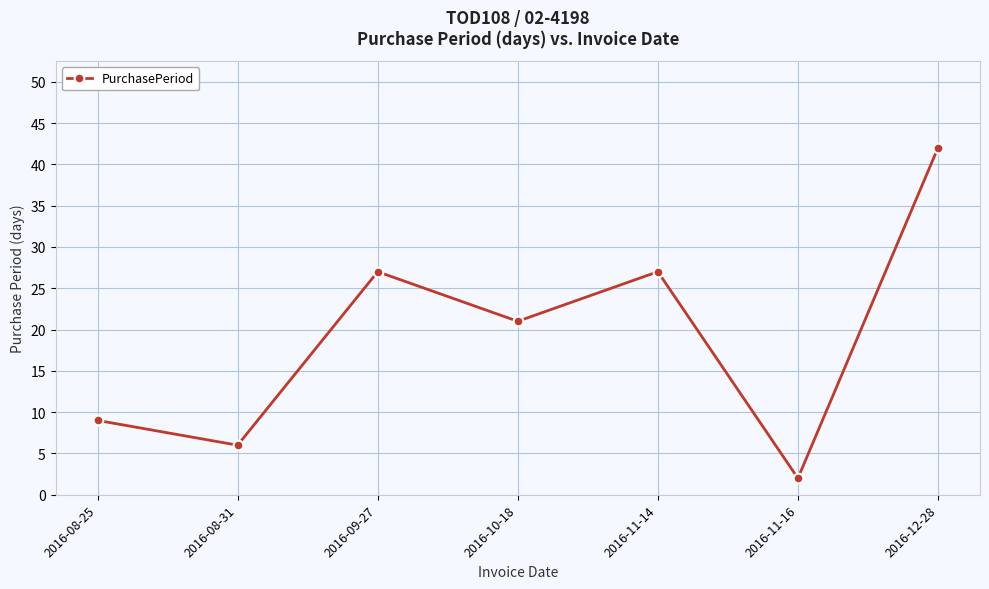

At which category does the data reach its first local valley?

2016-08-31